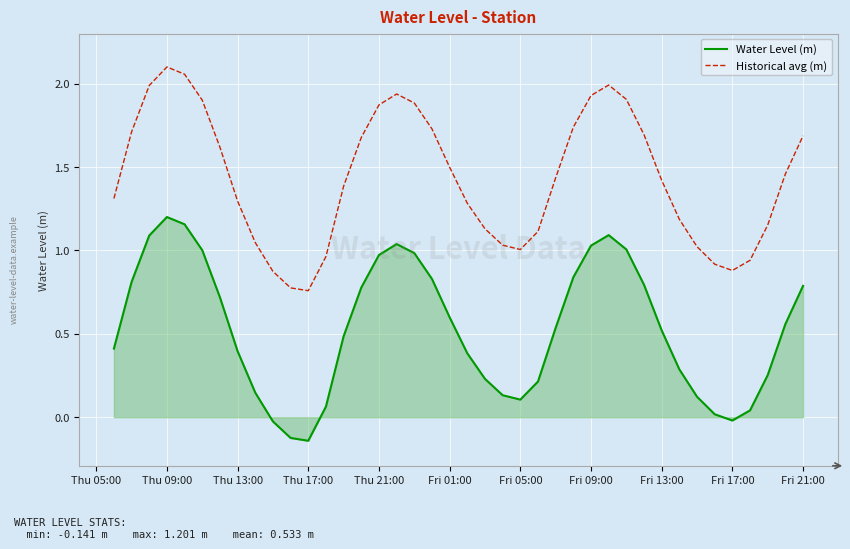

What is the difference between the maximum and minimum values in the Historical avg (m) series?

1.3